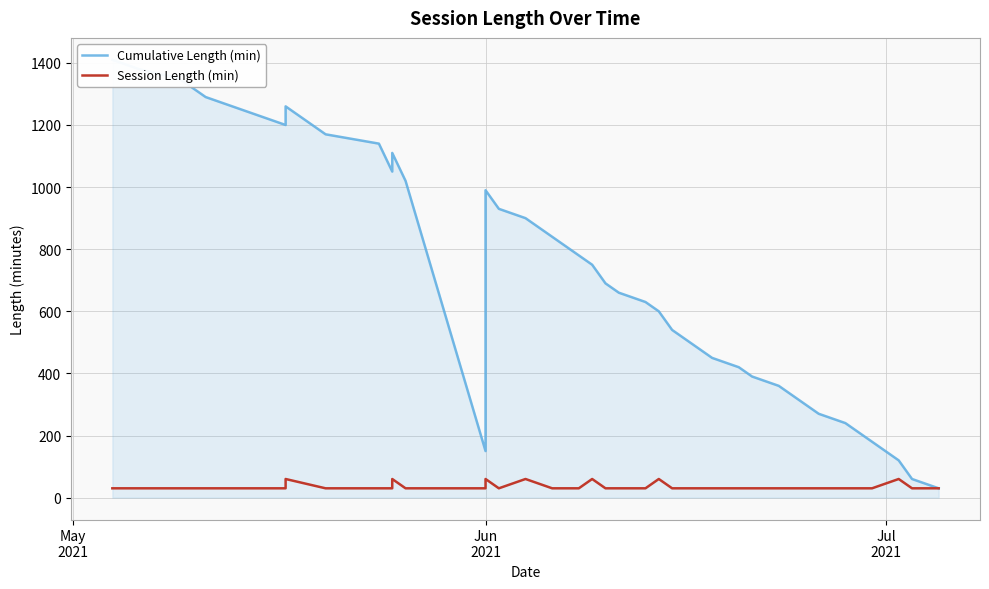

What is the difference between the maximum and minimum values in the Cumulative Length (min) series?

1380